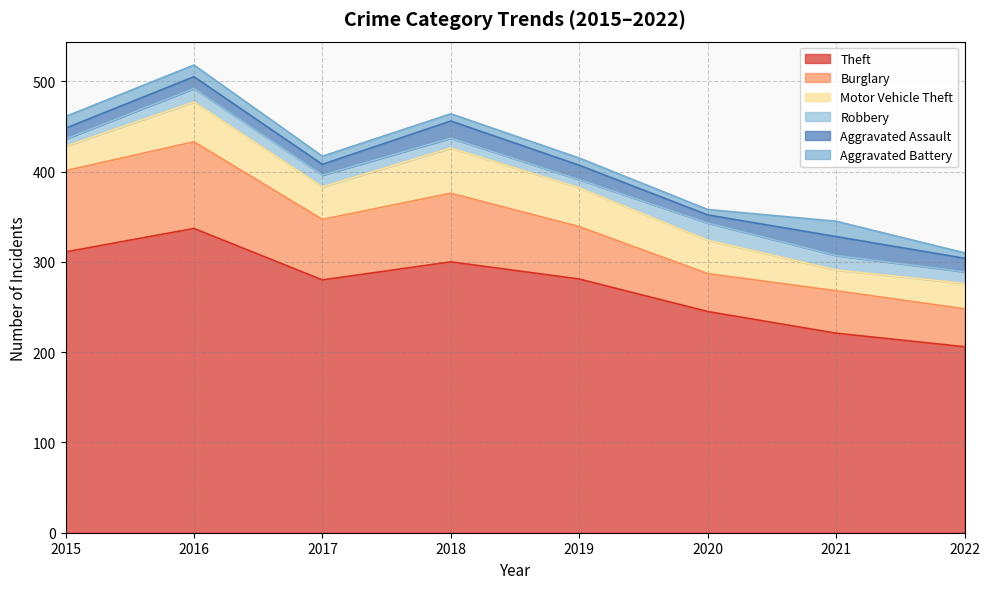

True or false: Robbery and Theft intersect in this chart.

False